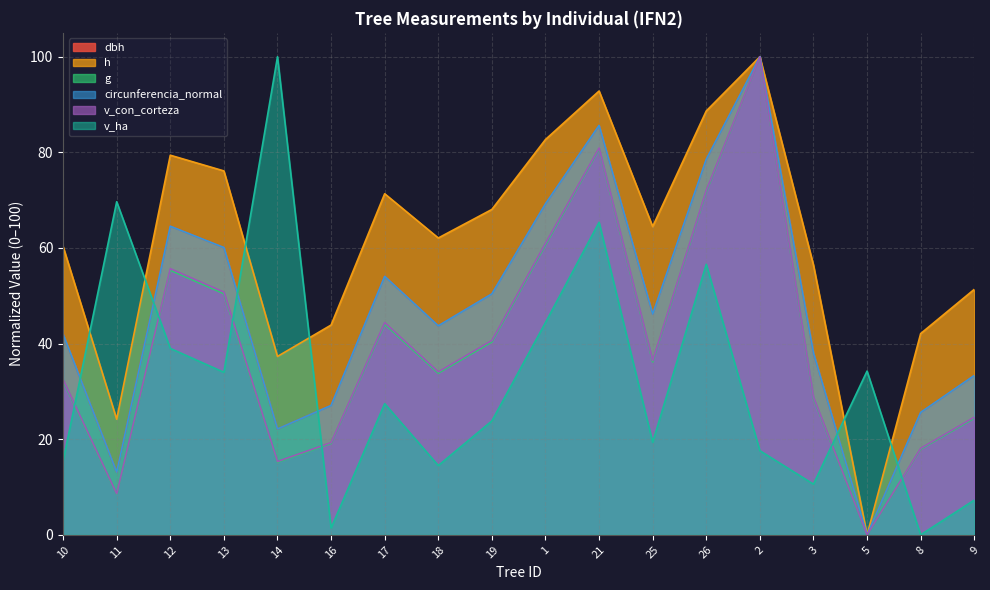

Reading left to right, transcribe all the data shown in this chart.

dbh: 42.0	13.1	64.6	60.1	22.1	27.1	54.1	43.7	50.4	69.2	85.6	46.2	78.5	100.0	38.0	0.0	25.6	33.3
h: 60.3	24.2	79.4	76.1	37.3	43.9	71.3	62.1	68.1	82.7	92.8	64.5	88.7	100.0	56.4	0.0	42.1	51.3
g: 32.2	8.5	55.3	50.4	15.2	19.1	44.1	33.8	40.3	60.7	80.7	36.2	71.8	100.0	28.5	0.0	17.9	24.4
circunferencia_normal: 42.0	13.1	64.6	60.1	22.1	27.1	54.1	43.7	50.4	69.2	85.6	46.2	78.6	100.0	38.0	0.0	25.6	33.3
v_con_corteza: 32.4	8.6	55.7	50.8	15.3	19.3	44.4	34.1	40.7	61.0	80.9	36.5	72.0	100.0	28.8	0.0	18.1	24.6
v_ha: 15.5	69.7	39.0	34.0	100.0	1.4	27.4	14.5	23.8	44.4	65.4	19.4	56.6	17.6	10.6	34.2	0.0	7.3